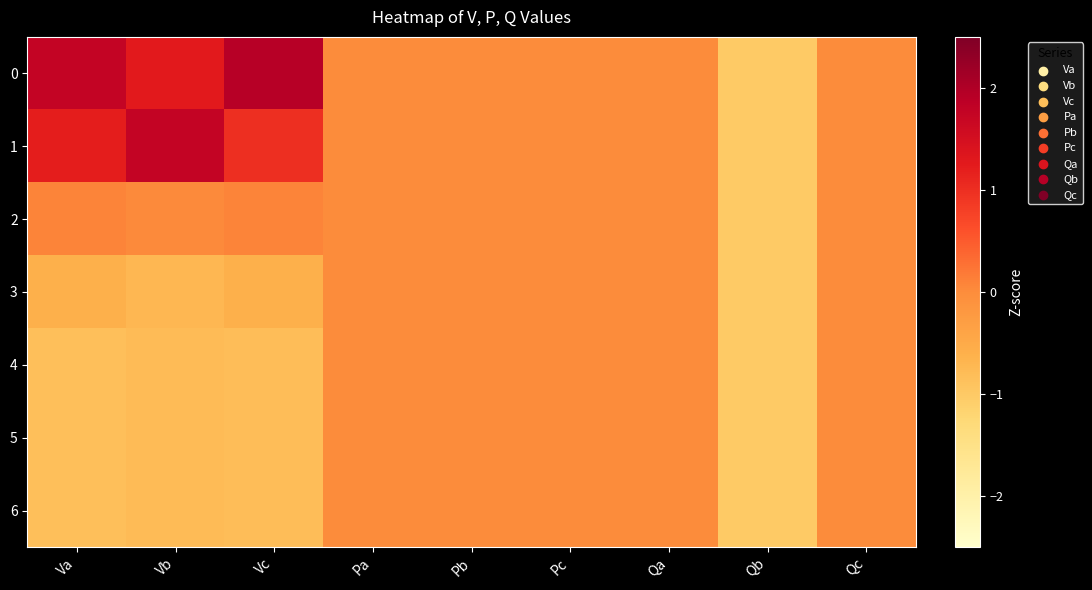

How many data points does each series have?

9